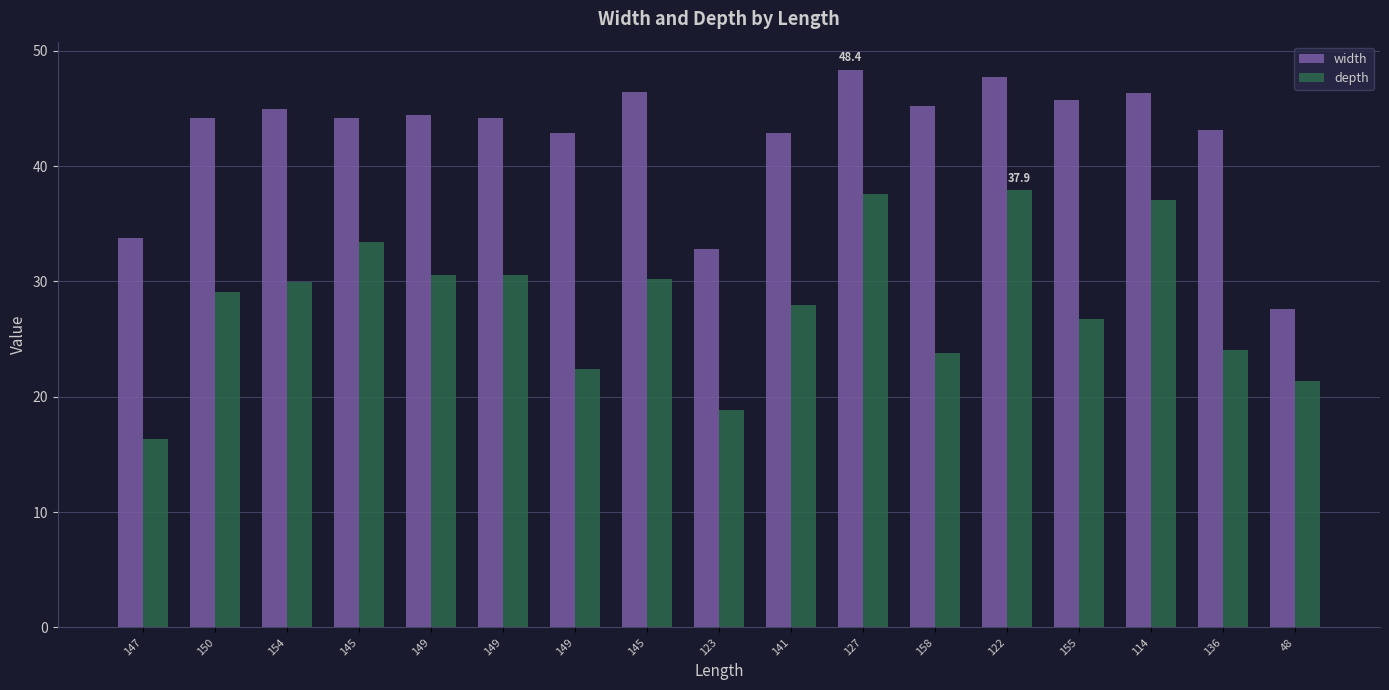

Reading right to left, extract all data points from this chart.

width: 27.6	43.1	46.4	45.7	47.7	45.3	48.4	42.9	32.8	46.4	42.9	44.1	44.4	44.1	45.0	44.2	33.8
depth: 21.4	24.1	37.1	26.8	37.9	23.8	37.6	28.0	18.8	30.2	22.4	30.5	30.6	33.4	29.9	29.0	16.3